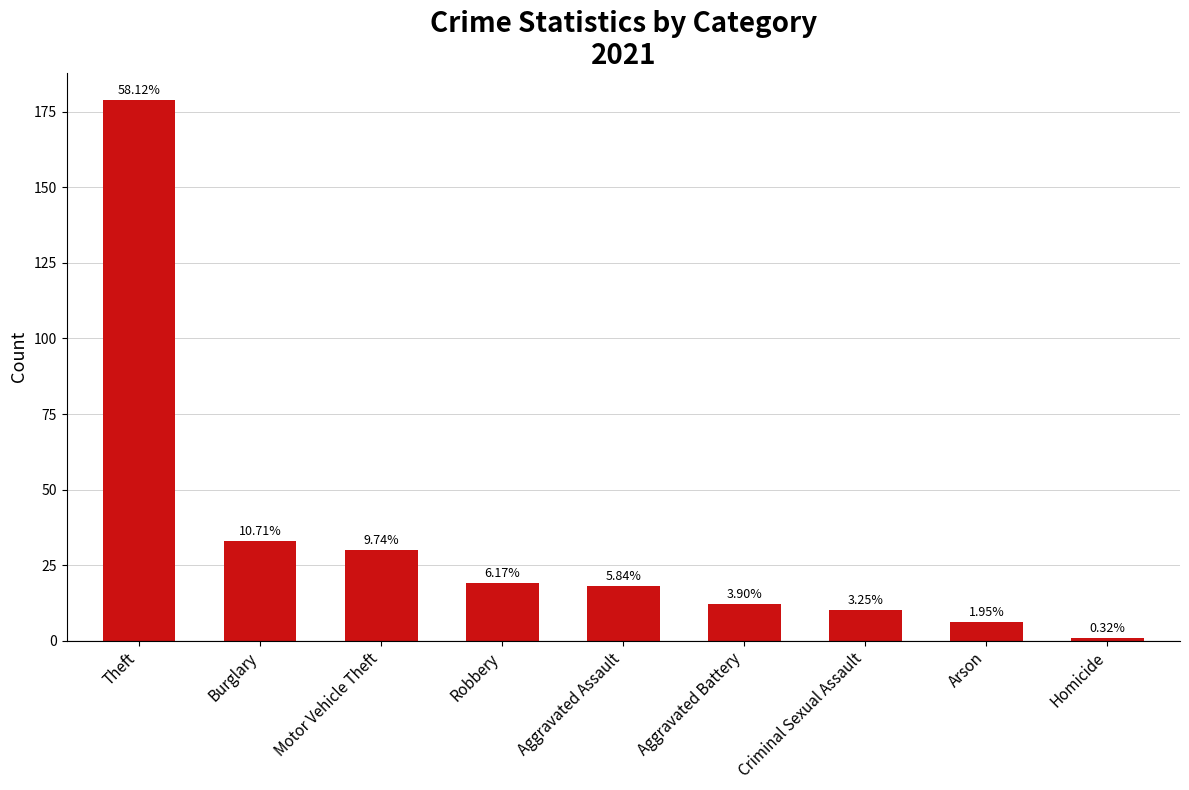

Reading left to right, what are all the values shown in this chart?

Theft=179	Burglary=33	Motor Vehicle Theft=30	Robbery=19	Aggravated Assault=18	Aggravated Battery=12	Criminal Sexual Assault=10	Arson=6	Homicide=1